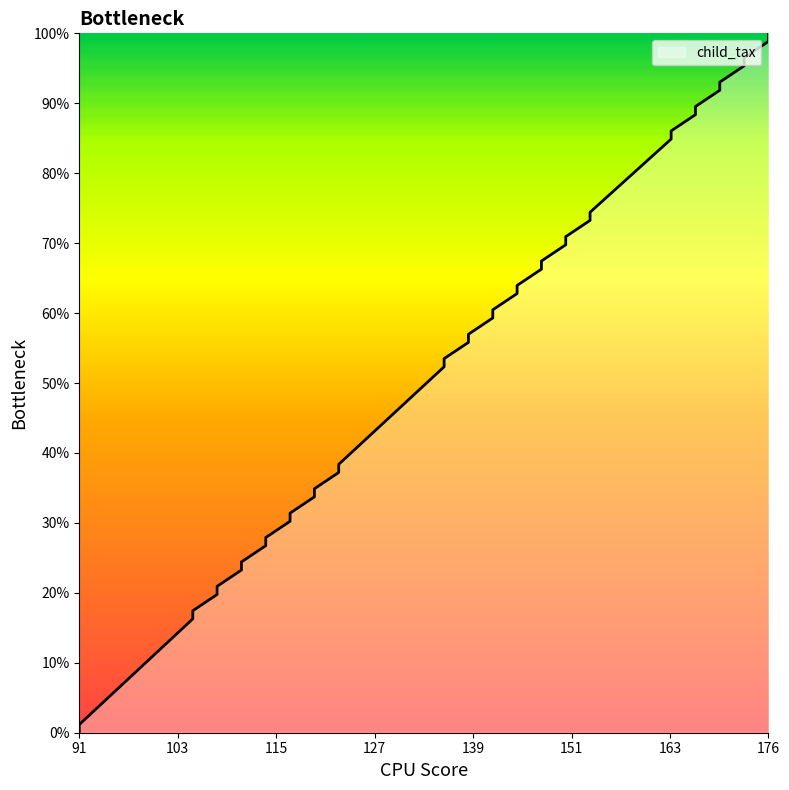

Which has a higher value, 136 or 173?

173